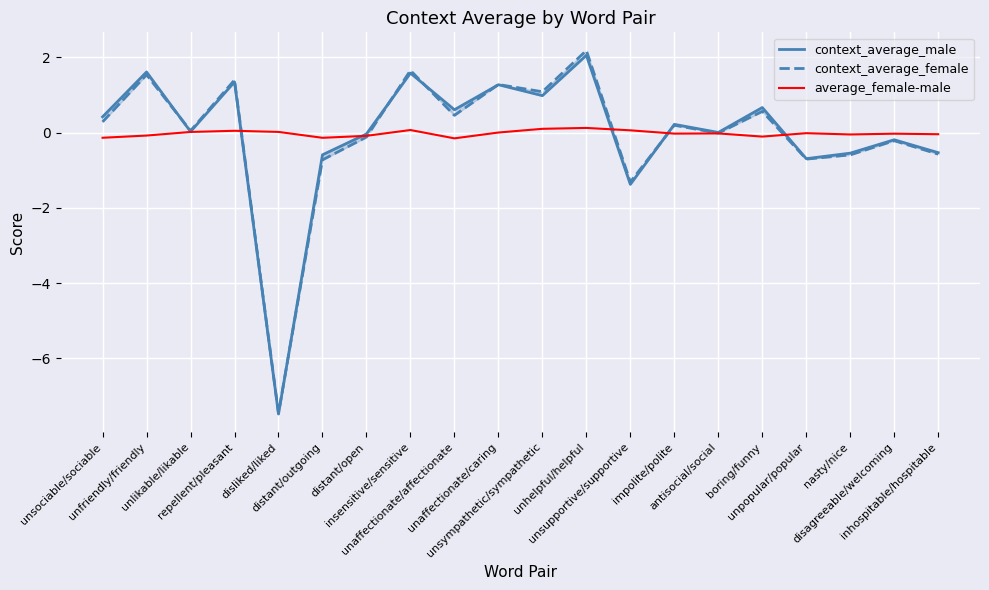

Reading left to right, transcribe all the data shown in this chart.

context_average_male: 0.4	1.6	0.0	1.4	-7.5	-0.6	-0.0	1.6	0.6	1.3	1.0	2.1	-1.4	0.2	0.0	0.7	-0.7	-0.5	-0.2	-0.5
context_average_female: 0.3	1.5	0.1	1.4	-7.5	-0.7	-0.1	1.7	0.5	1.3	1.1	2.2	-1.3	0.2	-0.0	0.6	-0.7	-0.6	-0.2	-0.6
average_female-male: -0.1	-0.1	0.0	0.1	0.0	-0.1	-0.1	0.1	-0.1	0.0	0.1	0.1	0.1	-0.0	-0.0	-0.1	-0.0	-0.0	-0.0	-0.0